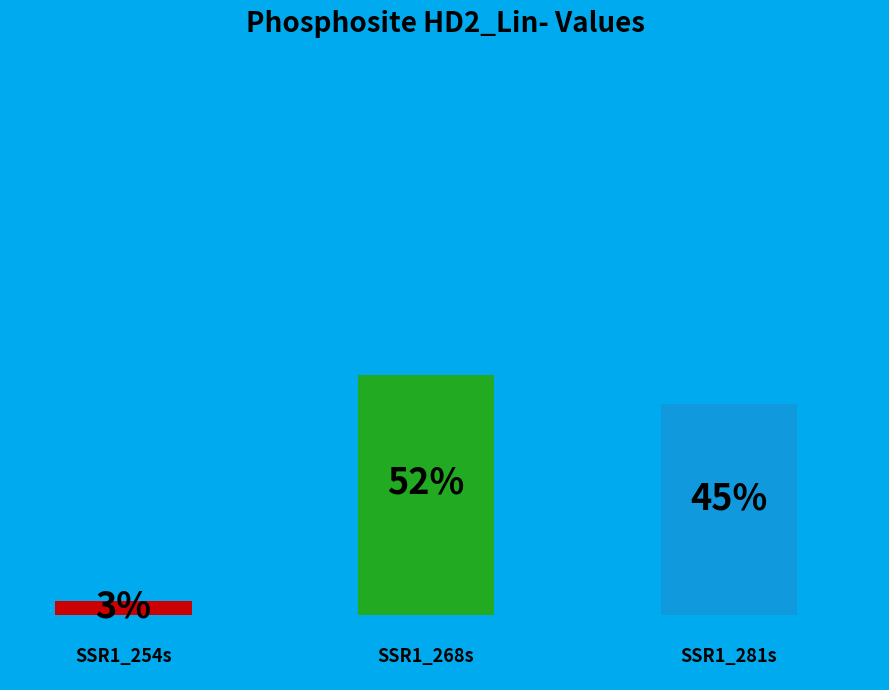

How many segments does this pie chart have?

3